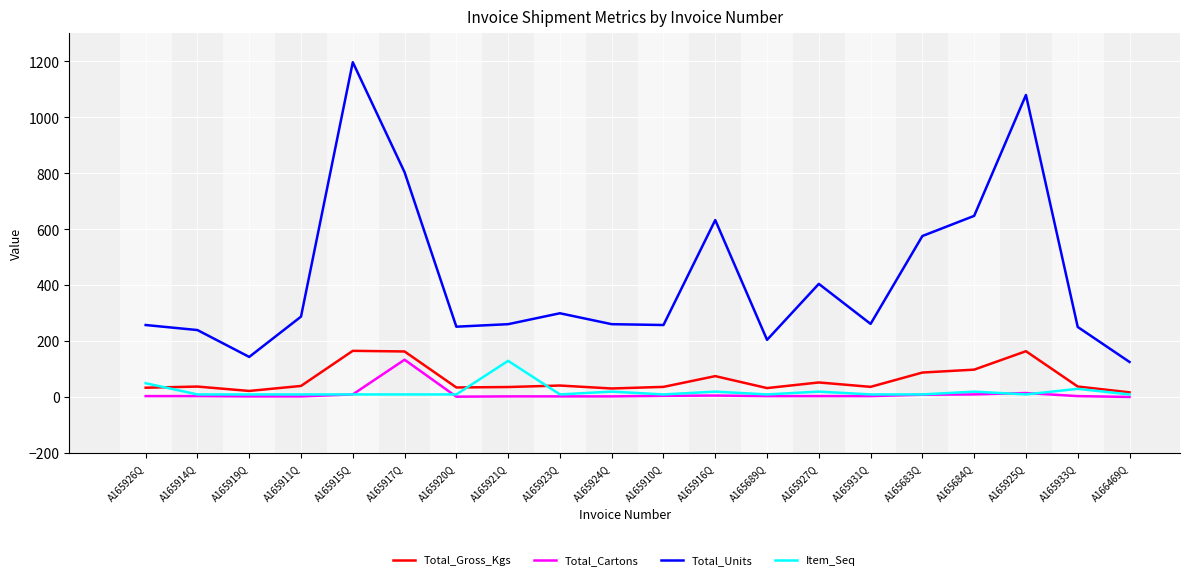

Is the value of Total_Gross_Kgs at A165931Q greater than the value of Total_Units at A165916Q?

No